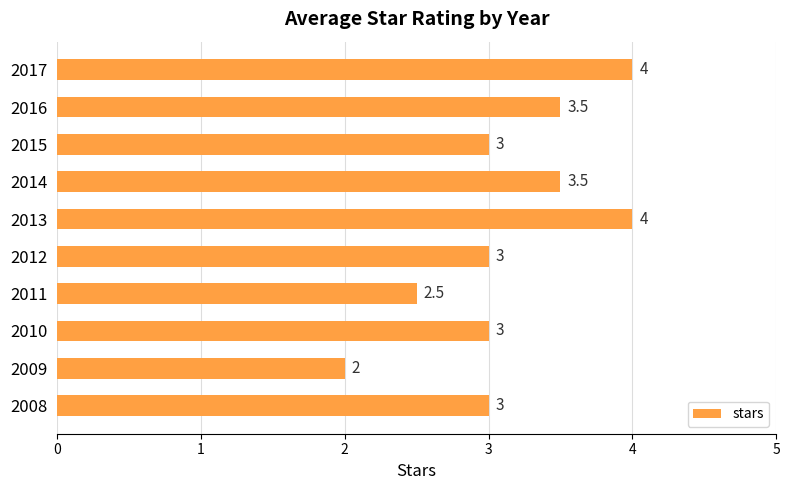

What is the smallest value displayed?

2.0